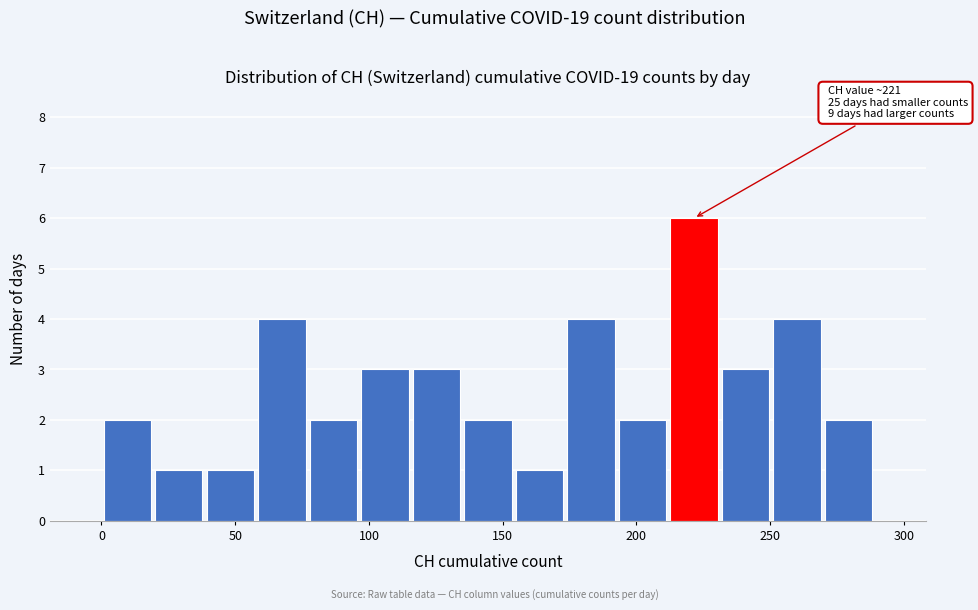

Read against the x-axis, roughly where is the centre of the tallest bar?

220